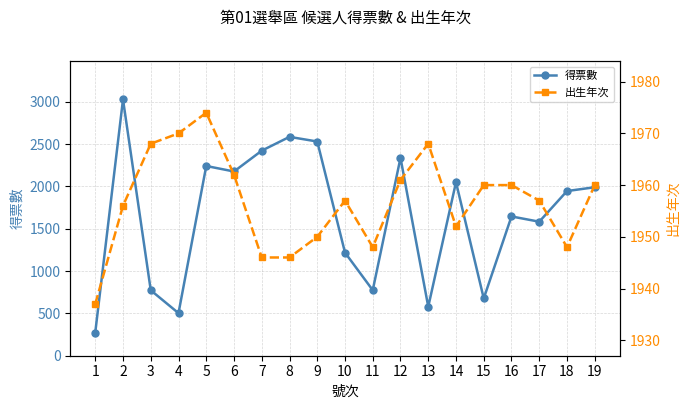

Which category has the highest value in the 得票數 series?

2